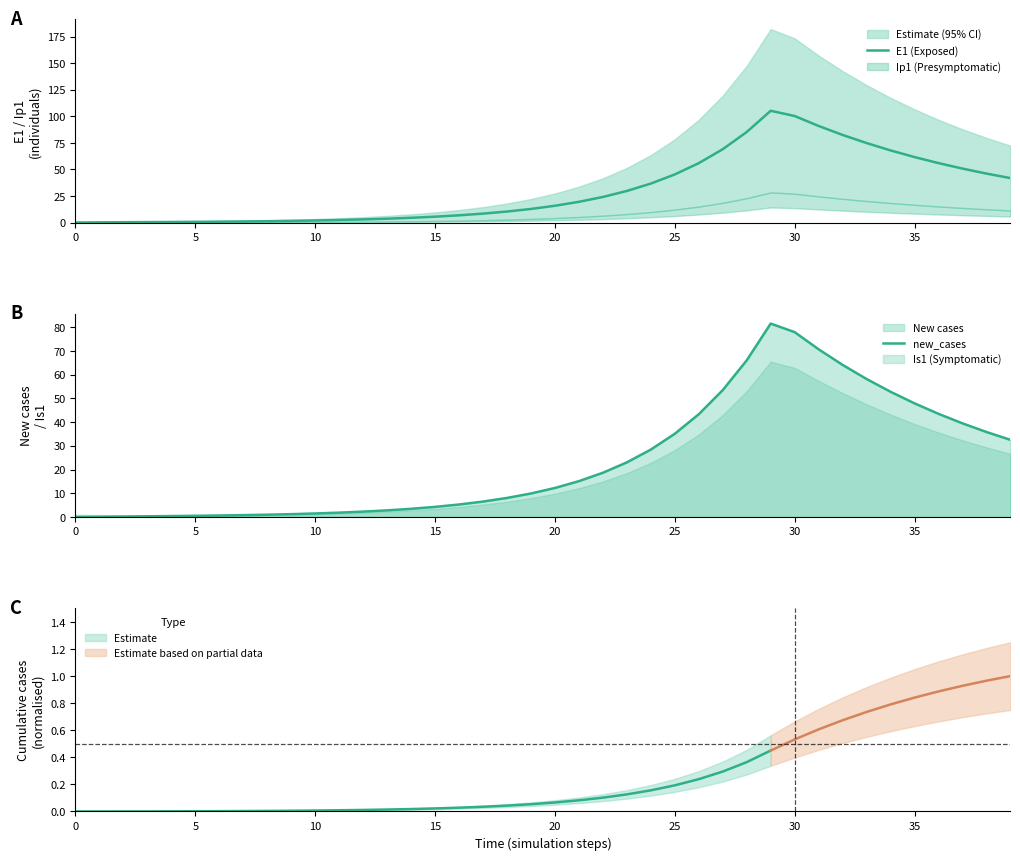

What is the highest value of the E1 (Exposed) series?

105.1